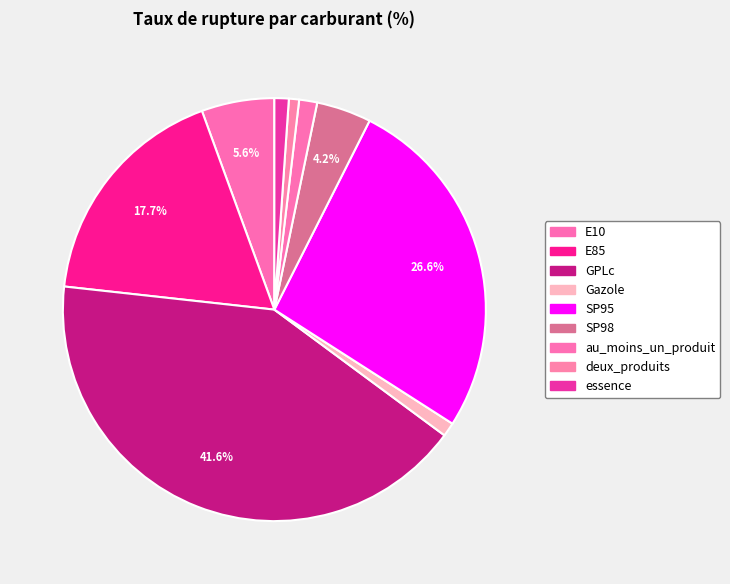

Count the number of slices in the pie.

9